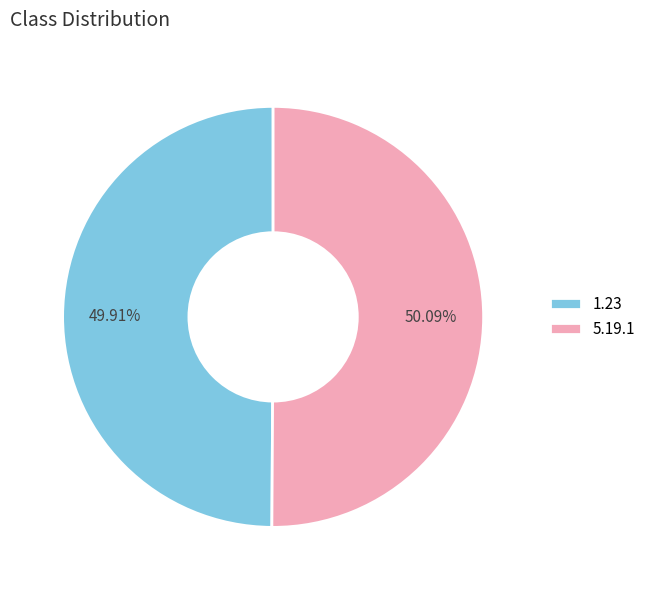

Is there a majority slice in this chart?

Yes